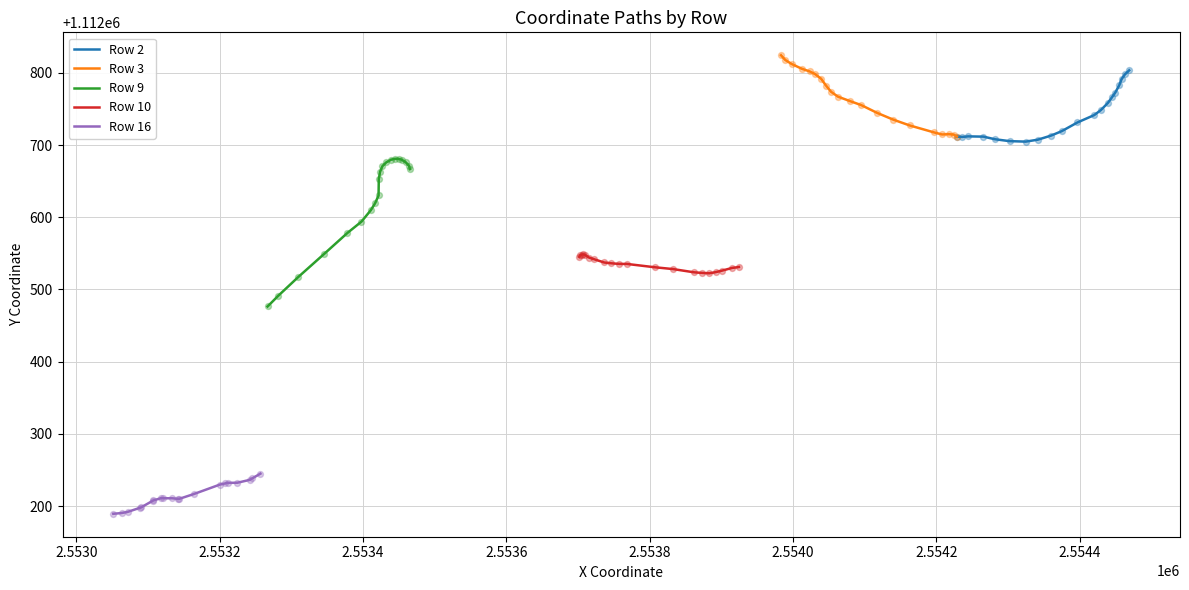

At how many categories does at least one series exceed 1112334?

20